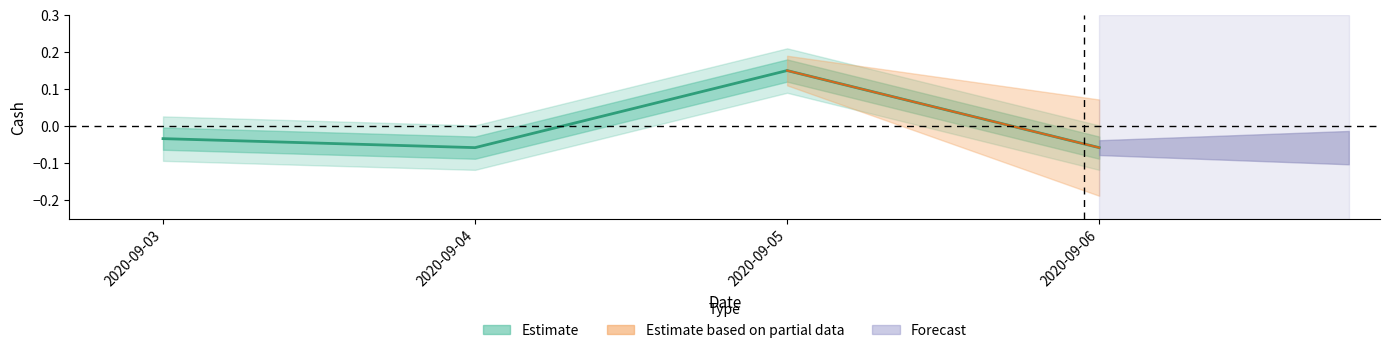

What is the maximum value shown in the chart?

0.1